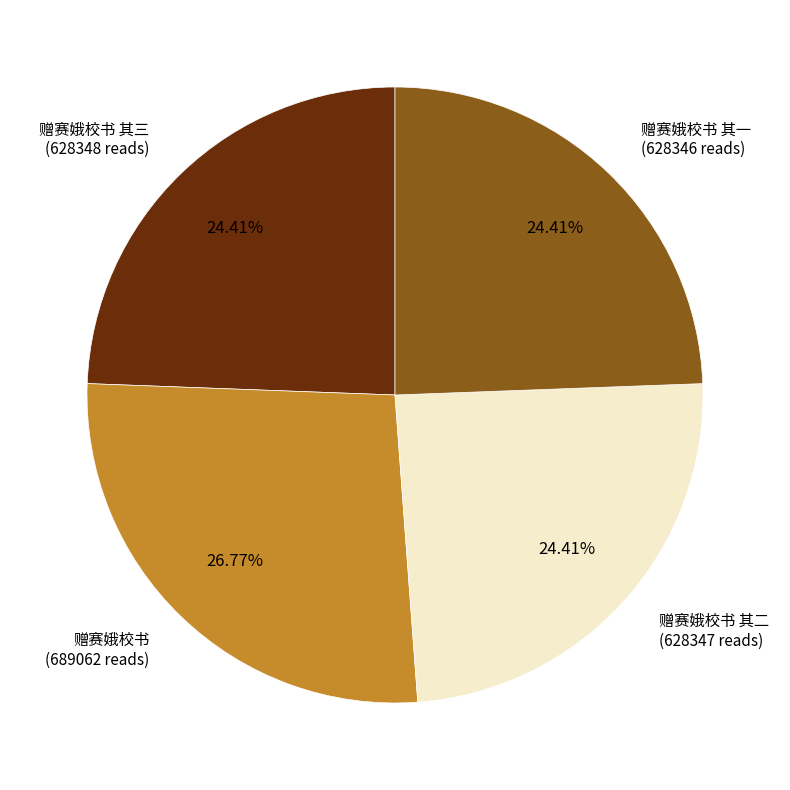

To the nearest percent, what is the average slice percentage?

25%